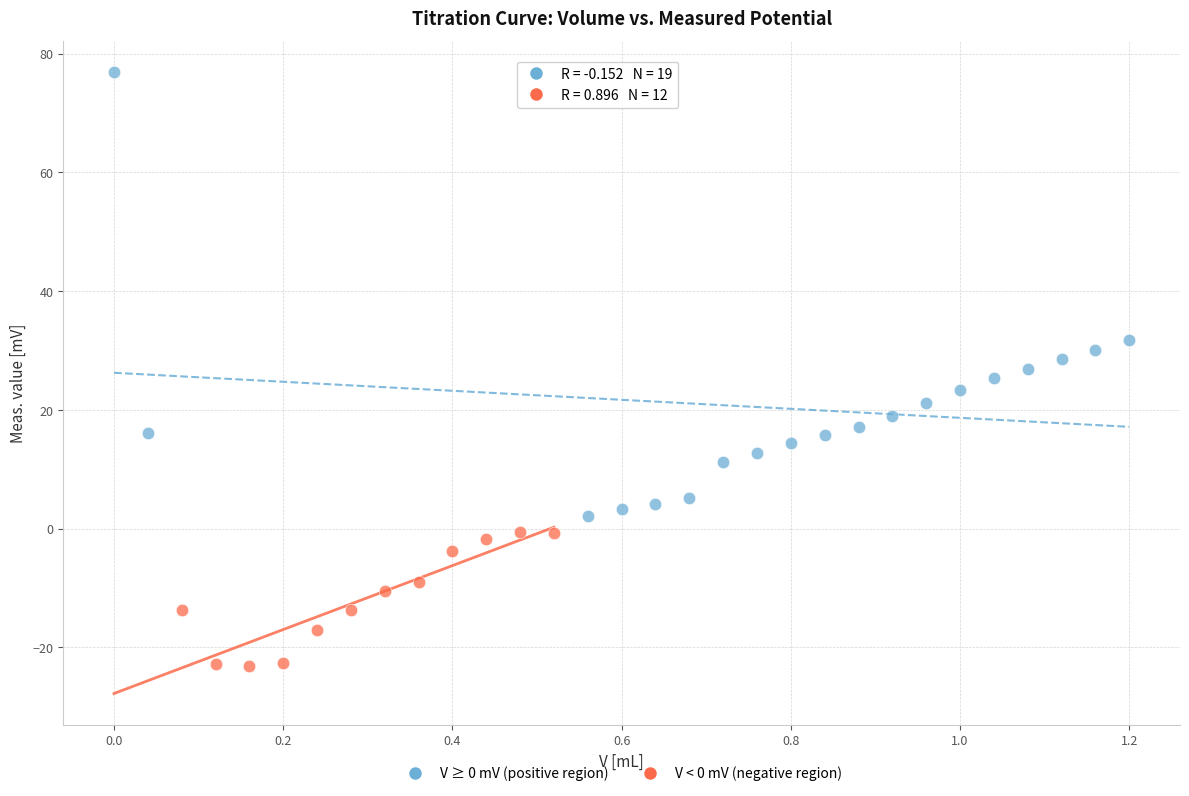

Which series has the widest spread of Y values?

V ≥ 0 mV (positive region)